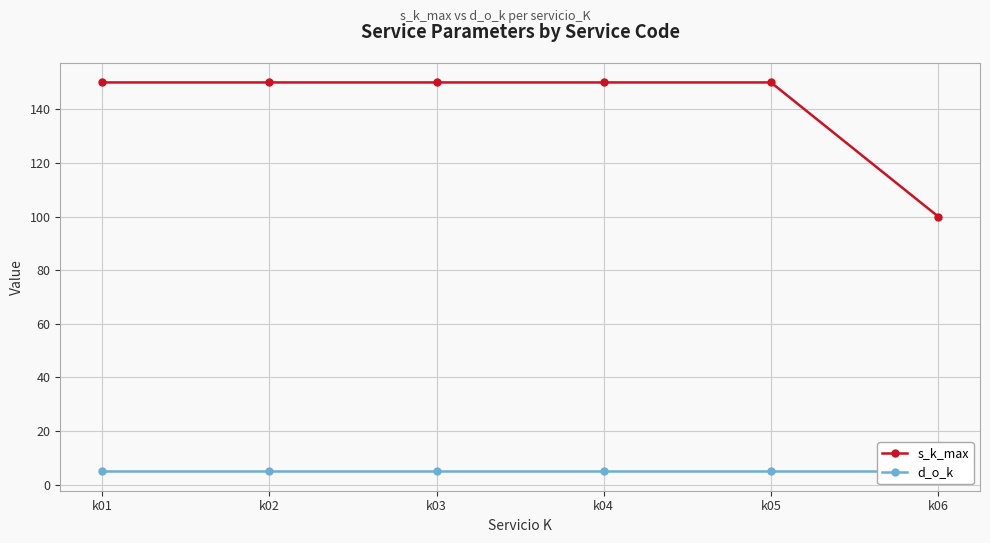

What is the approximate value of s_k_max at k02?

150